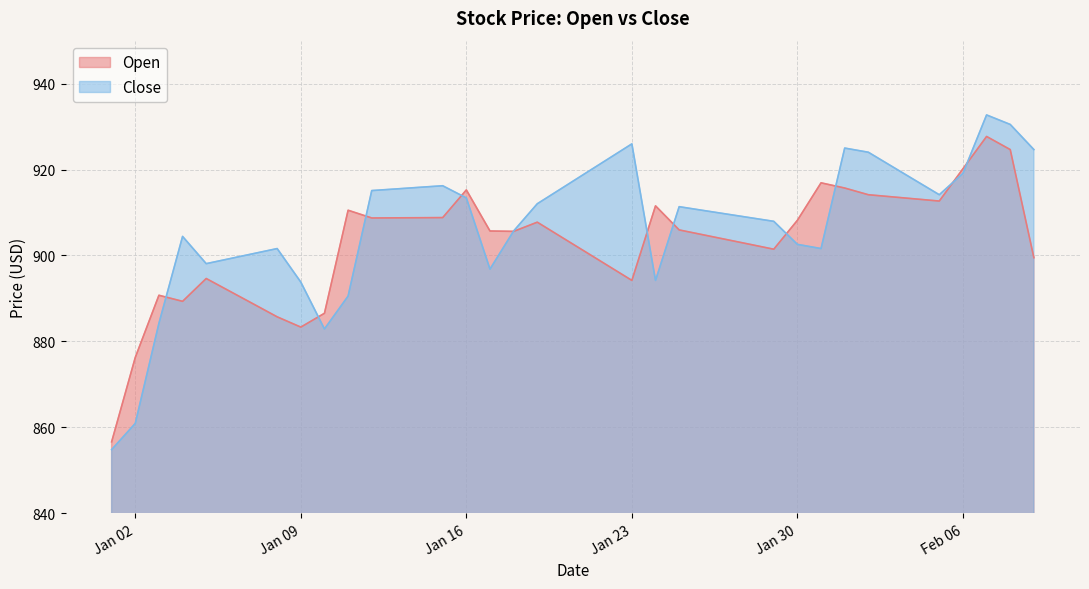

Where do Close and Open first cross each other?

2024-01-03 and 2024-01-04